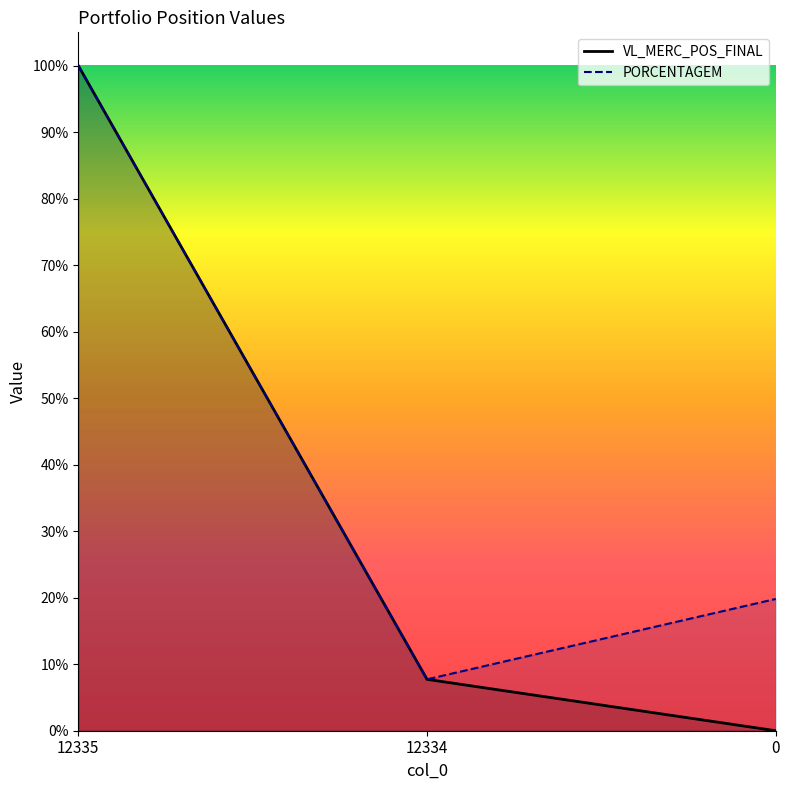

Rank the series by their maximum value, from highest to lowest.

VL_MERC_POS_FINAL, PORCENTAGEM